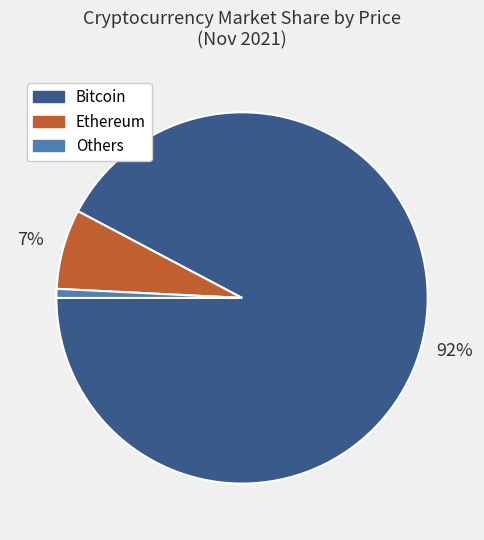

Is there a majority slice in this chart?

Yes